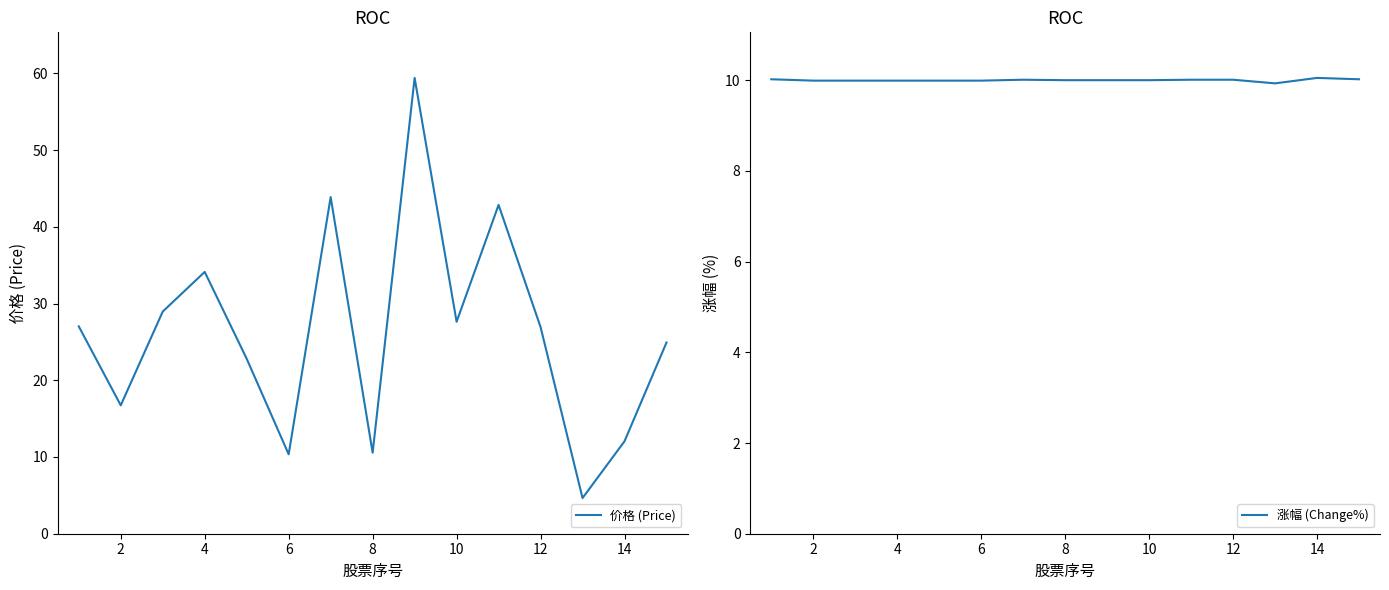

How many times do 涨幅 (Change%) and 价格 (Price) cross each other?

2